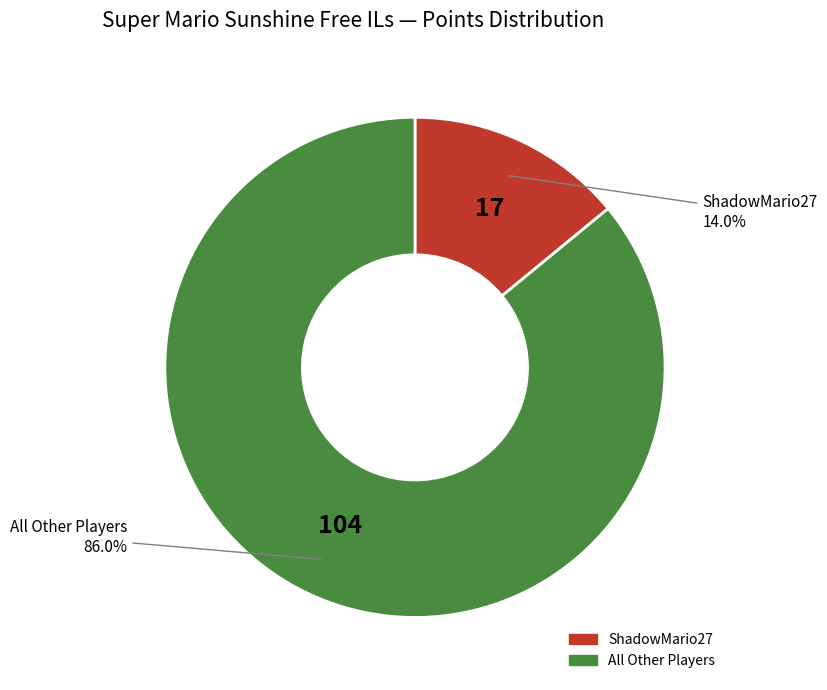

To the nearest percent, what is the difference between the largest and smallest slice percentages?

72%